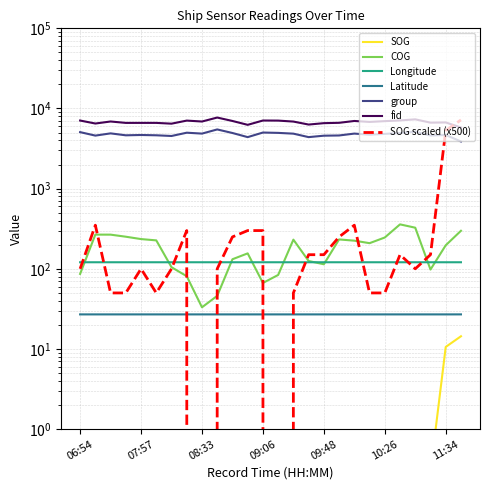

What is the label of the 6th point from the right?

10:26